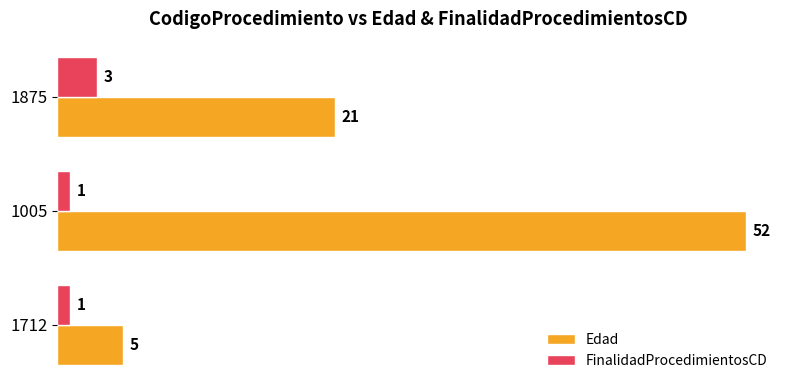

The value of Edad at 1712 is 3. True or false?

False